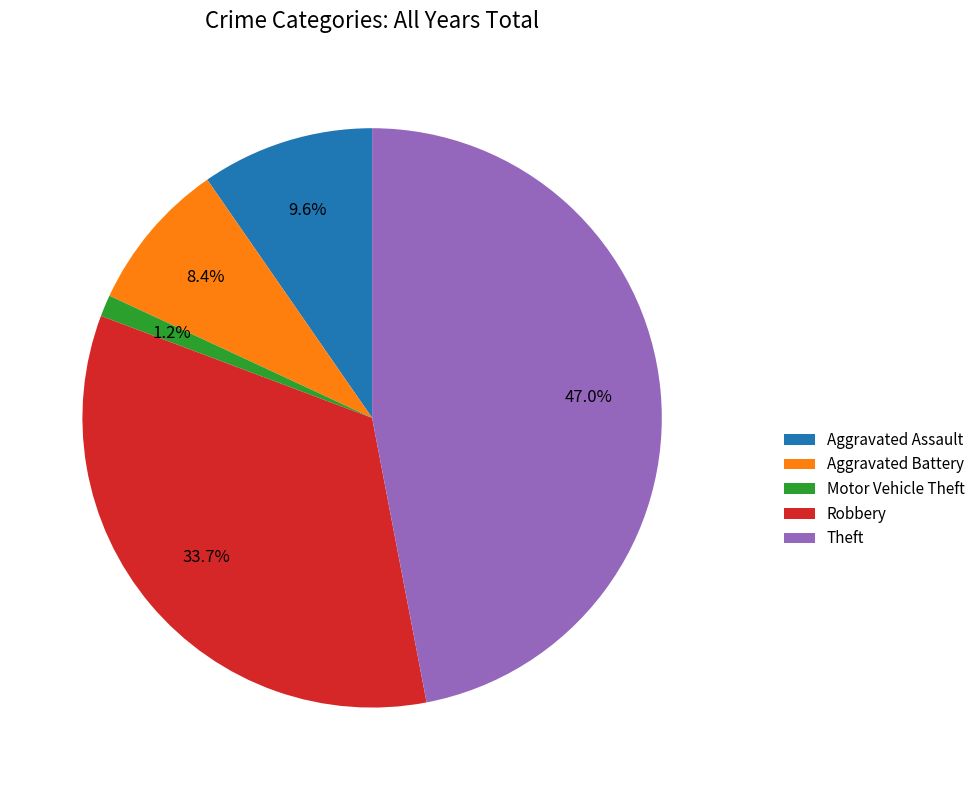

Which has a higher value, Aggravated Assault or Robbery?

Robbery